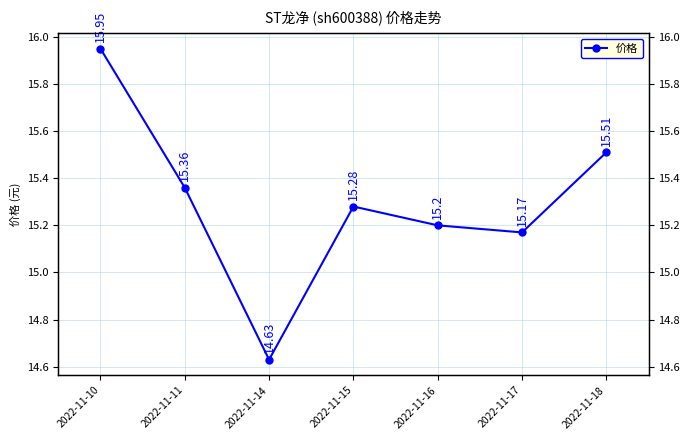

List the labels in order of value, smallest first.

2022-11-14, 2022-11-17, 2022-11-16, 2022-11-15, 2022-11-11, 2022-11-18, 2022-11-10